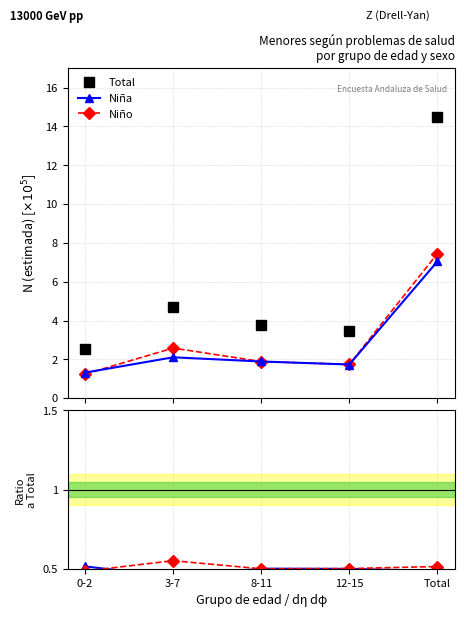

Which has a higher value, Total or 8-11?

Total